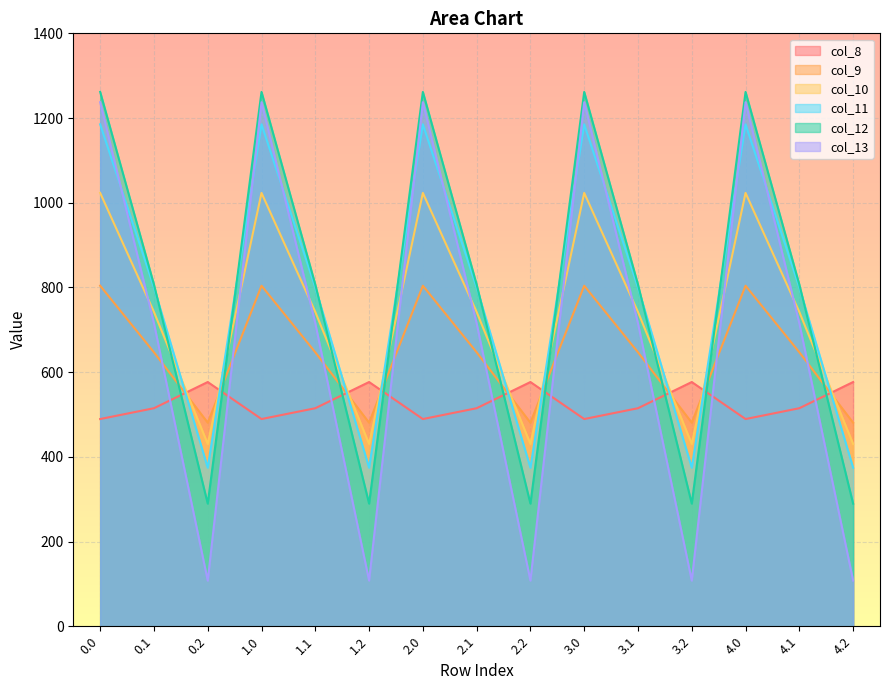

Reading left to right, what are all the values shown in this chart?

col_8: 0.0=489.3	0.1=514.8	0.2=576.6	1.0=489.3	1.1=514.8	1.2=576.6	2.0=489.3	2.1=514.8	2.2=576.6	3.0=489.3	3.1=514.8	3.2=576.6	4.0=489.3	4.1=514.8	4.2=576.6
col_9: 0.0=804.0	0.1=646.9	0.2=480.7	1.0=804.0	1.1=646.9	1.2=480.7	2.0=804.0	2.1=646.9	2.2=480.7	3.0=804.0	3.1=646.9	3.2=480.7	4.0=804.0	4.1=646.9	4.2=480.7
col_10: 0.0=1023.2	0.1=742.1	0.2=430.5	1.0=1023.2	1.1=742.1	1.2=430.5	2.0=1023.2	2.1=742.1	2.2=430.5	3.0=1023.2	3.1=742.1	3.2=430.5	4.0=1023.2	4.1=742.1	4.2=430.5
col_11: 0.0=1185.2	0.1=800.2	0.2=374.4	1.0=1185.2	1.1=800.2	1.2=374.4	2.0=1185.2	2.1=800.2	2.2=374.4	3.0=1185.2	3.1=800.2	3.2=374.4	4.0=1185.2	4.1=800.2	4.2=374.4
col_12: 0.0=1261.6	0.1=806.9	0.2=289.5	1.0=1261.6	1.1=806.9	1.2=289.5	2.0=1261.6	2.1=806.9	2.2=289.5	3.0=1261.6	3.1=806.9	3.2=289.5	4.0=1261.6	4.1=806.9	4.2=289.5
col_13: 0.0=1237.4	0.1=715.3	0.2=107.8	1.0=1237.4	1.1=715.3	1.2=107.8	2.0=1237.4	2.1=715.3	2.2=107.8	3.0=1237.4	3.1=715.3	3.2=107.8	4.0=1237.4	4.1=715.3	4.2=107.8